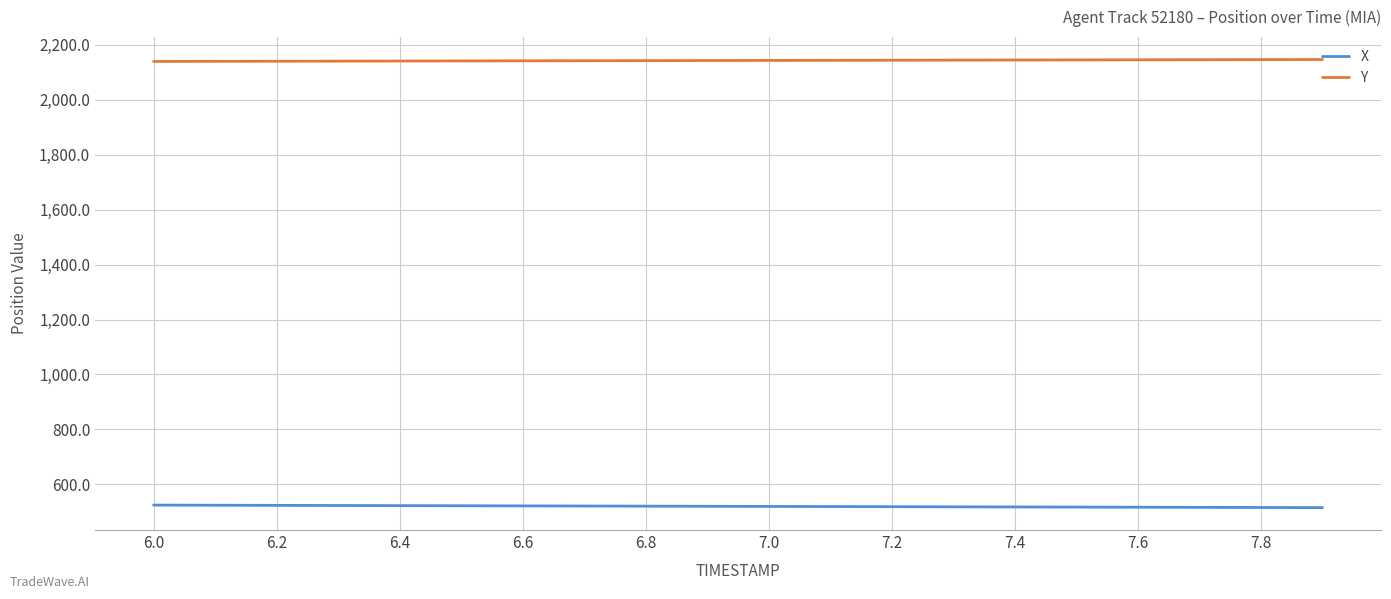

At how many categories does at least one series exceed 1192?

20